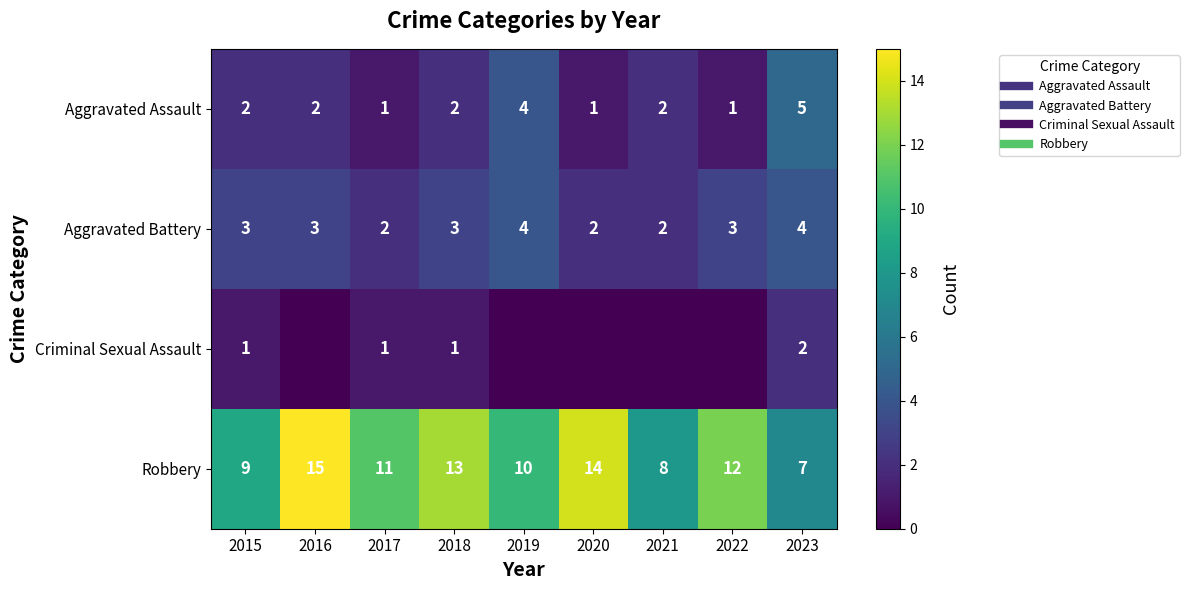

How many distinct data groups are displayed?

4